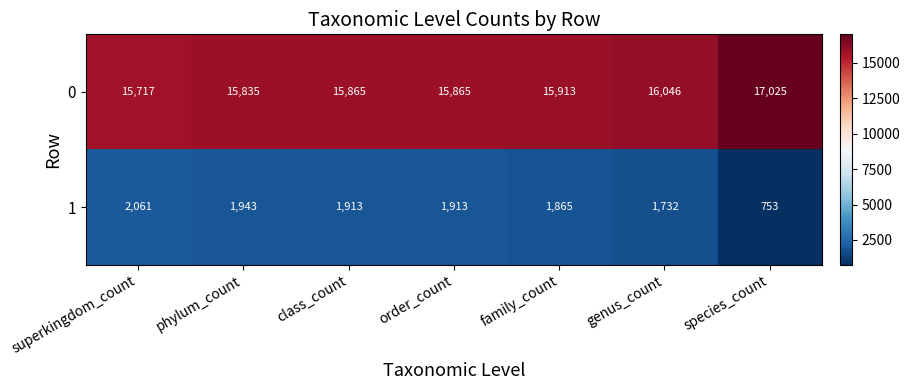

Is it true that 0 equals 15913 at family_count?

True